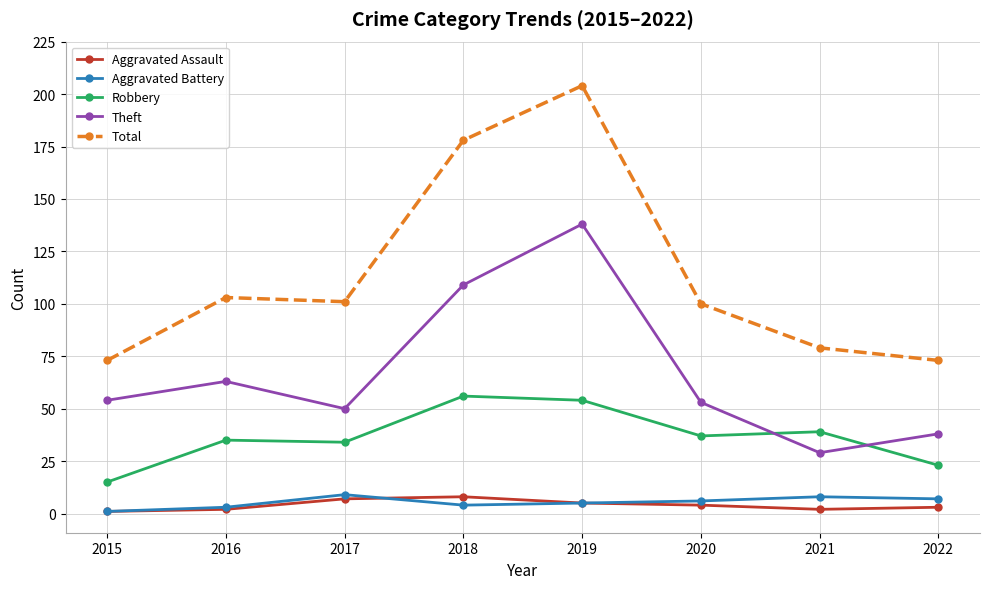

What is the difference between the Robbery values at 2016 and 2022?

12